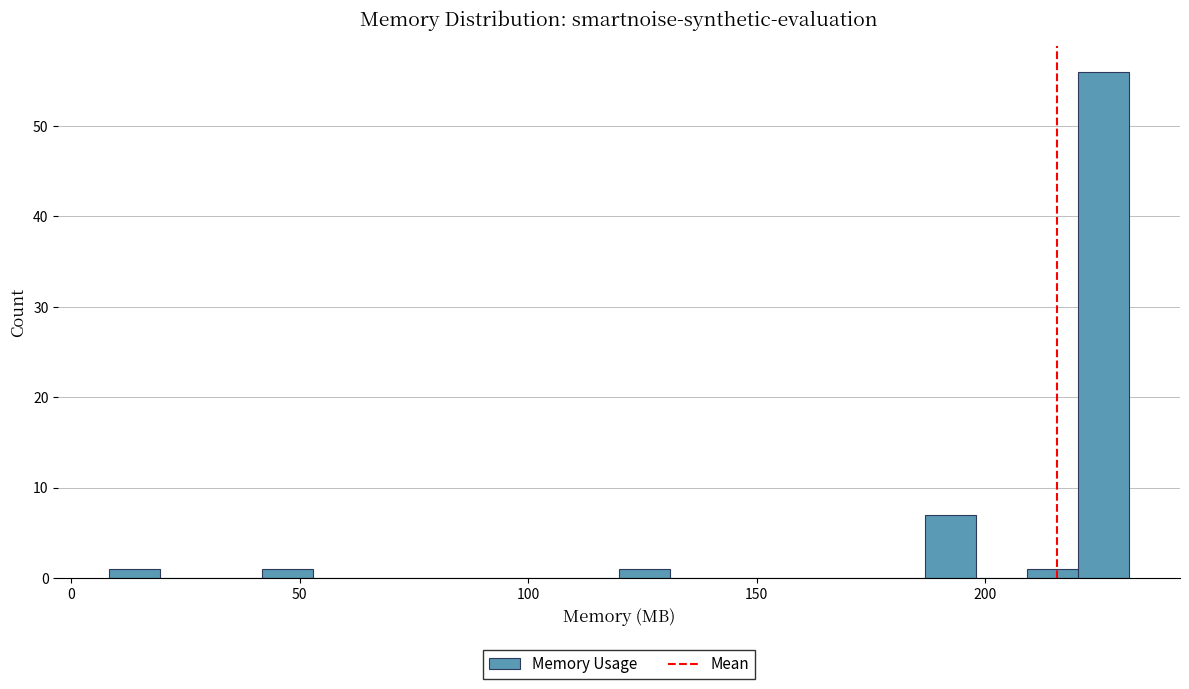

Around what value on the x-axis is the tallest bar? Give the approximate position of its centre, as read against the axis.

225